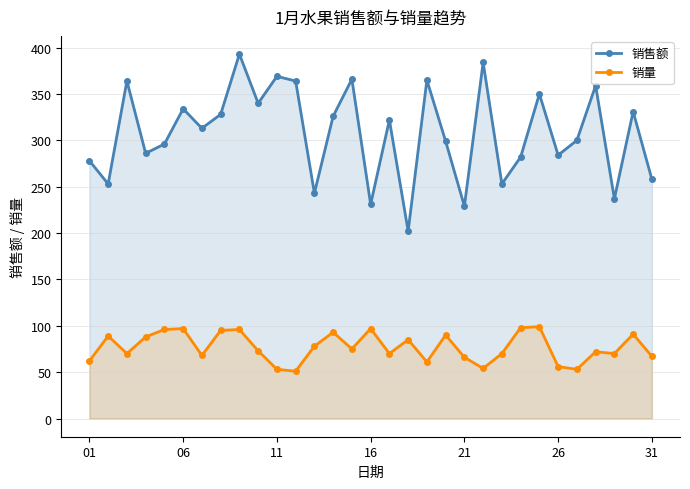

True or false: 销量 and 销售额 intersect in this chart.

False